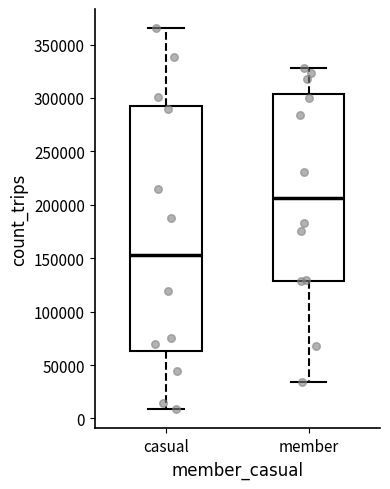

Reading left to right, transcribe this box plot: for each box, give where its median line is, the range the box spans, and where its two whiskers end, as read against the y-axis. The values are not printed on the chart, so give them approximately, as read against the axis.

casual: median 155000, box 65000 to 295000, whiskers 10000 to 365000
member: median 205000, box 130000 to 305000, whiskers 35000 to 330000